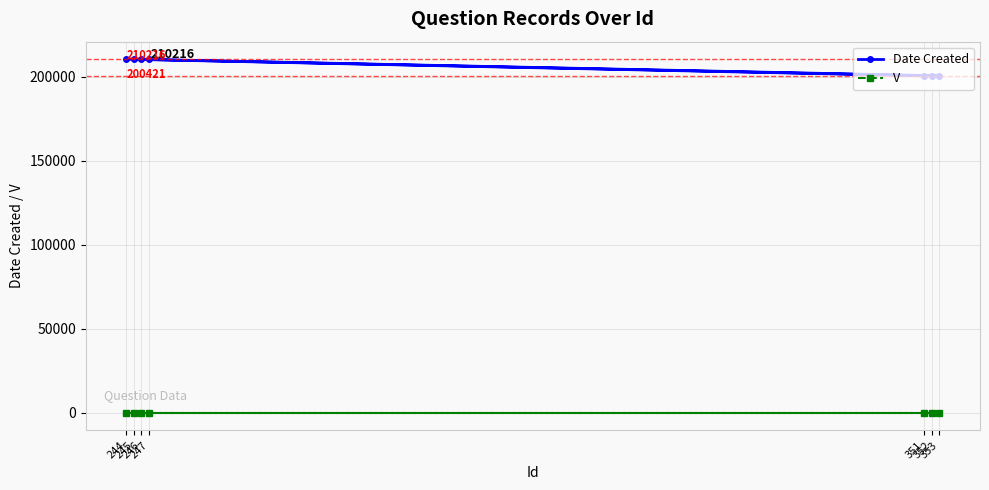

Is it true that V equals 1 at 246?

False